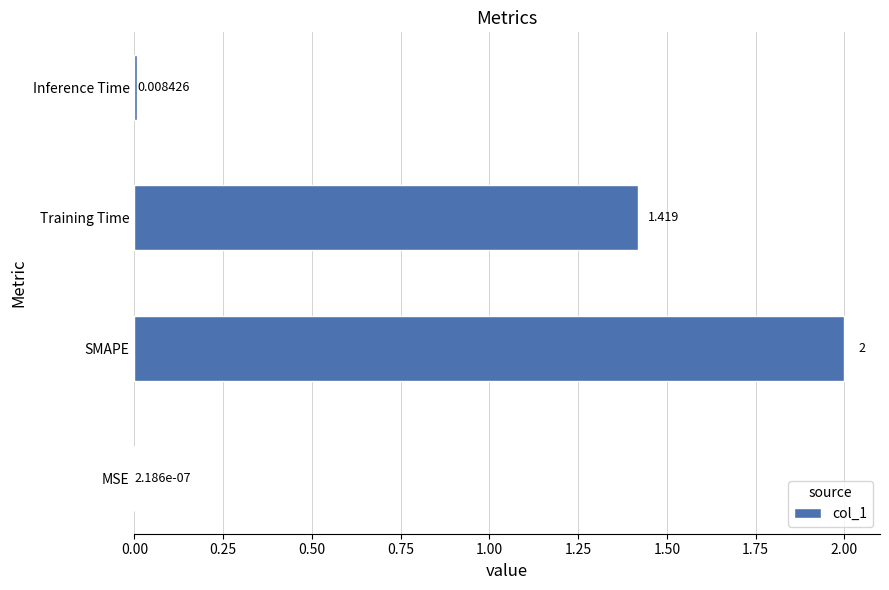

What is the sum of all values?

3.4